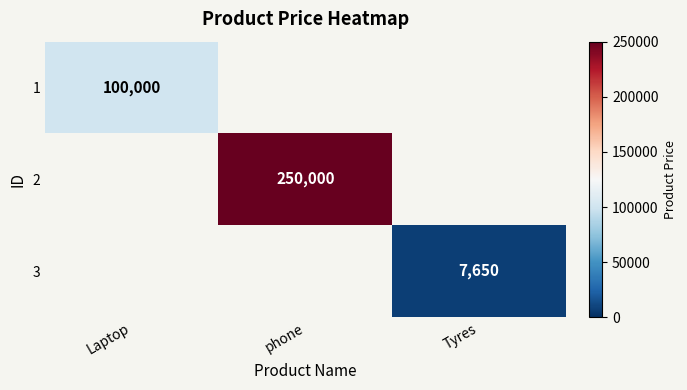

The value of 1 at Laptop is 135979. True or false?

False